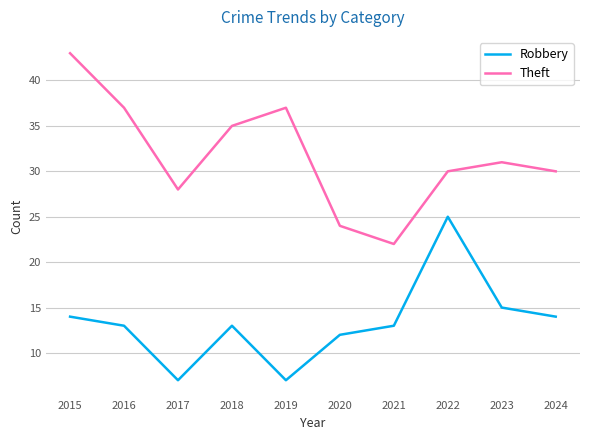

What is the lowest value of the Theft series?

22